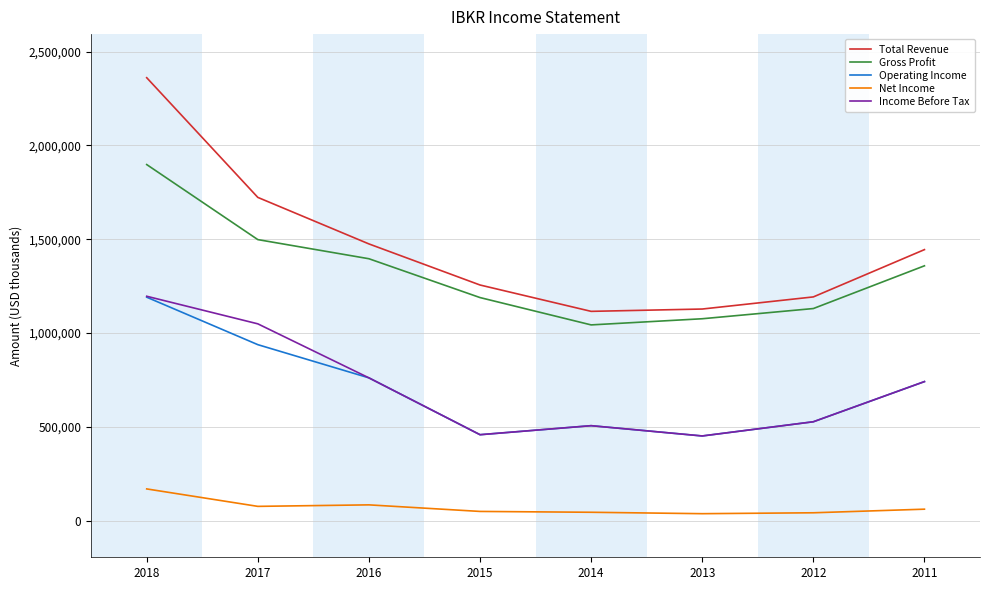

What is the maximum value shown in the chart?

2361000